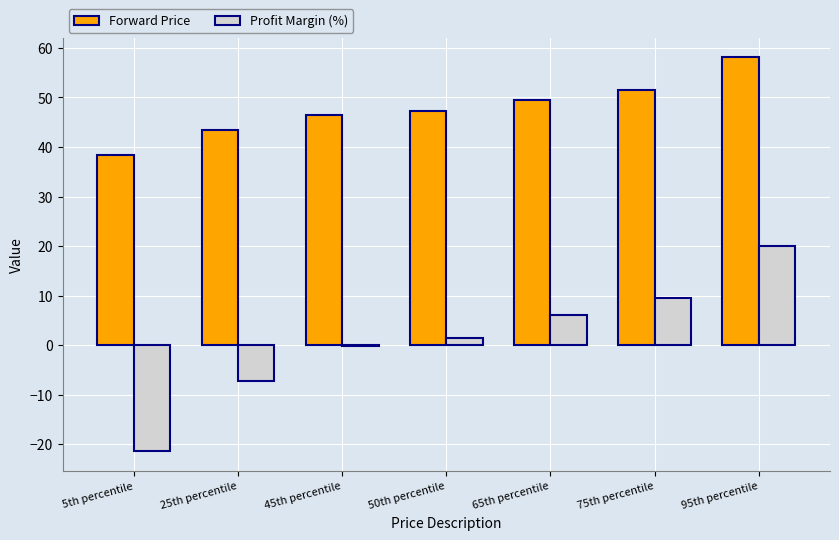

Reading left to right, transcribe all the data shown in this chart.

Forward Price: 5th percentile=38.3	25th percentile=43.4	45th percentile=46.5	50th percentile=47.2	65th percentile=49.6	75th percentile=51.4	95th percentile=58.1
Profit Margin (%): 5th percentile=-21.4	25th percentile=-7.3	45th percentile=-0.1	50th percentile=1.5	65th percentile=6.2	75th percentile=9.5	95th percentile=19.9